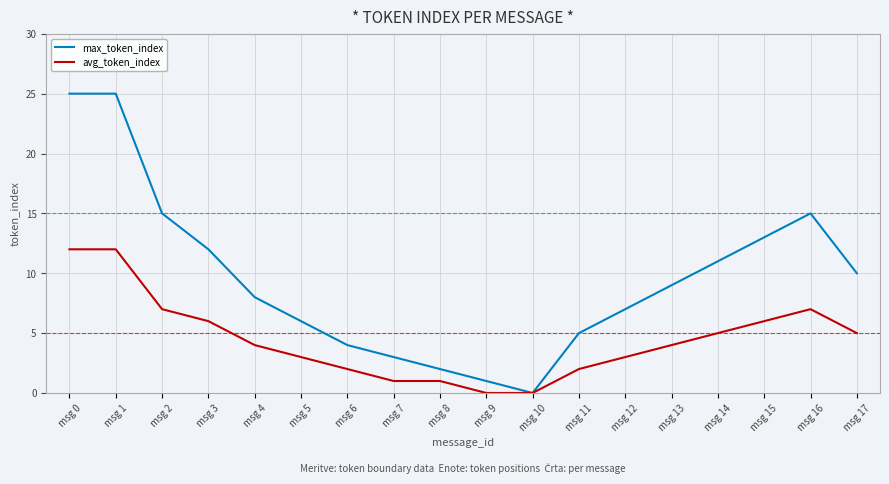

Between msg 6 and msg 16, which series saw the biggest shift?

max_token_index